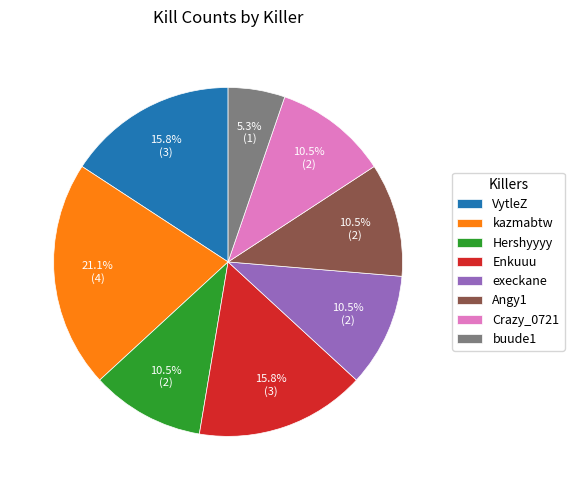

Is there a majority slice in this chart?

No